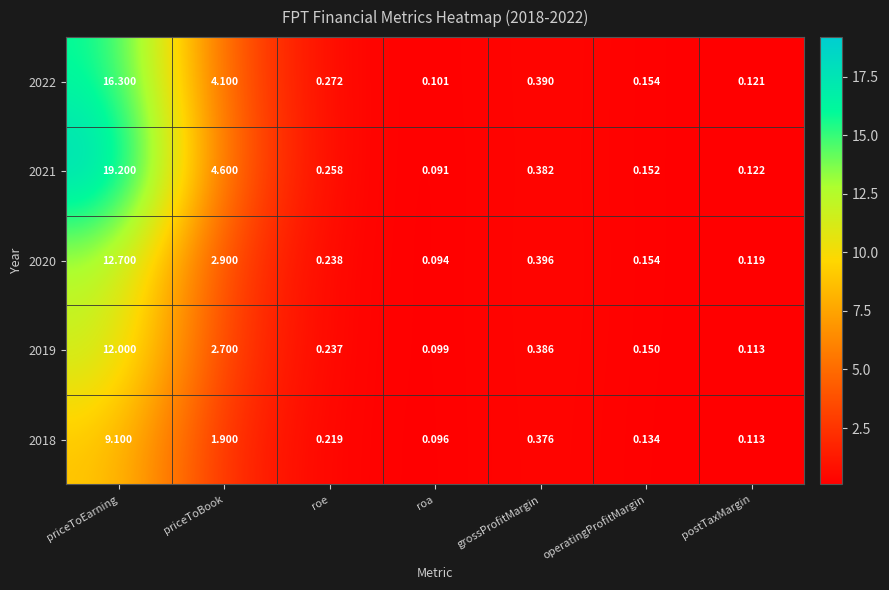

Rank the series at roe from lowest to highest value.

2018, 2019, 2020, 2021, 2022